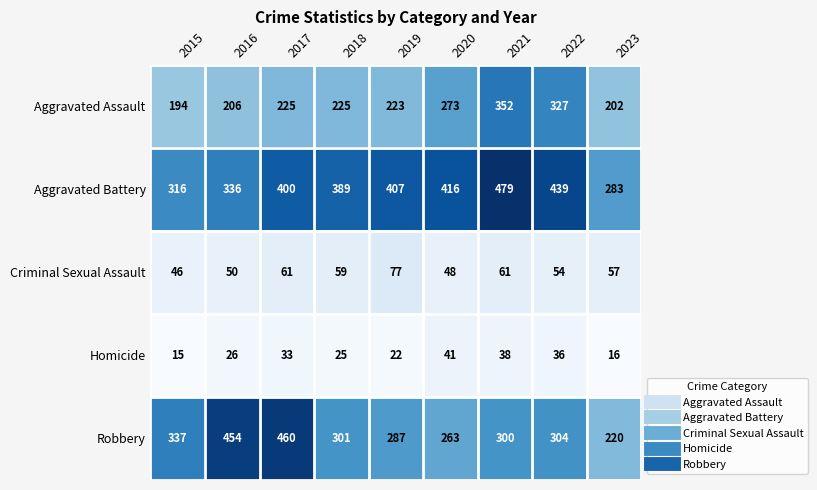

The Robbery series shows 113 at 2015. True or false?

False